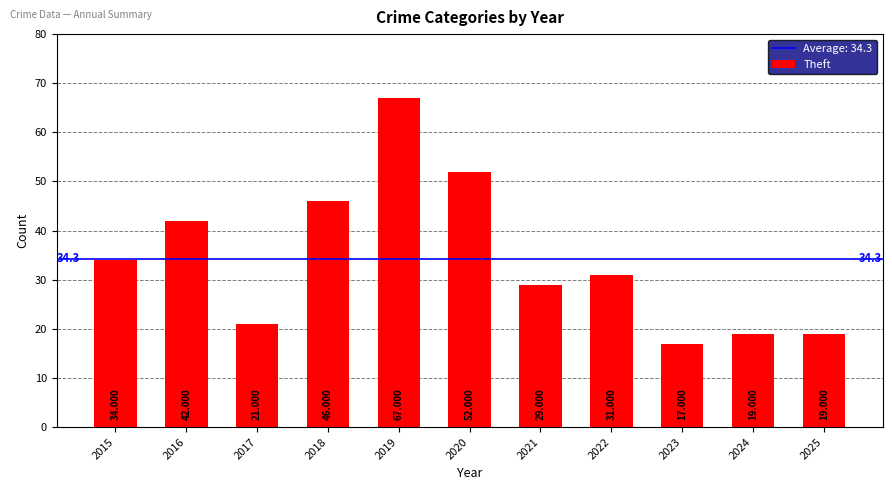

What is the average value?

34